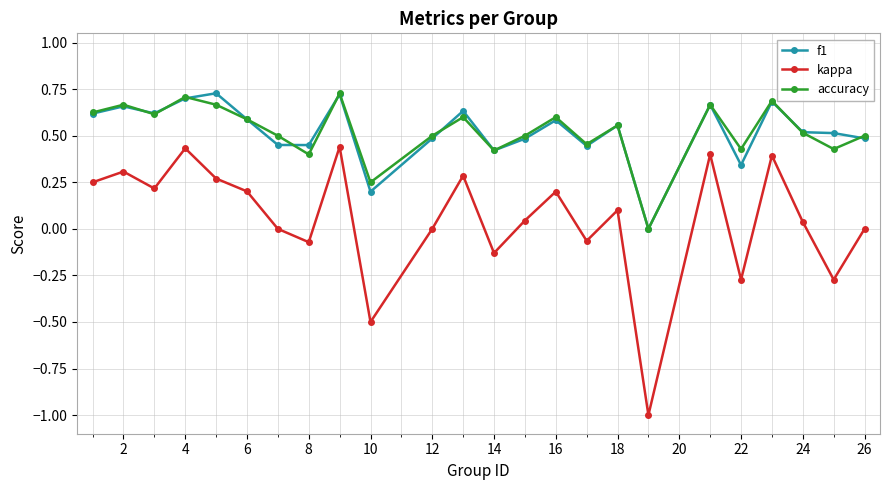

In kappa, how many points are higher than both neighbors (excluding endpoints)?

8